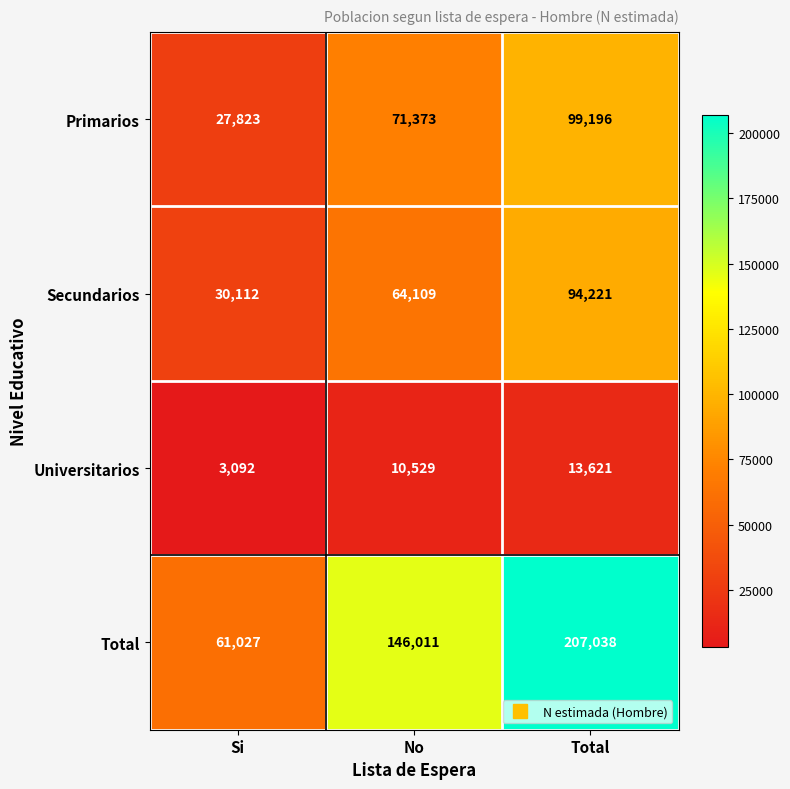

At which label does Total reach its minimum?

Si